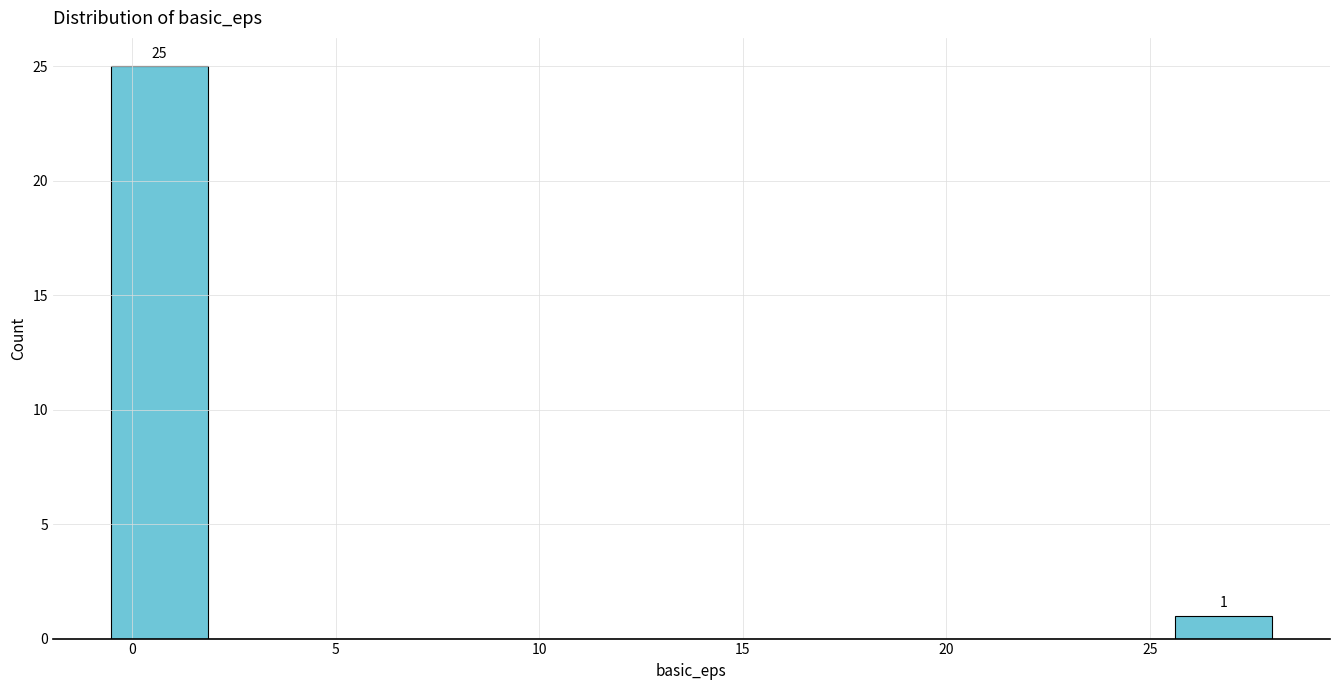

Which range on the x-axis has the tallest bar?

-0.5 to 2.0